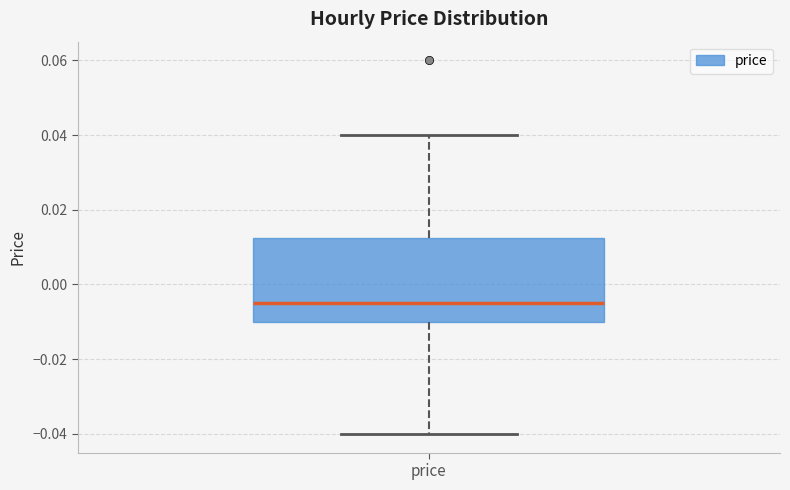

Where does the median line of the box for price sit on the y-axis? The values are not printed on the chart, so give them approximately, as read against the axis.

-0.004